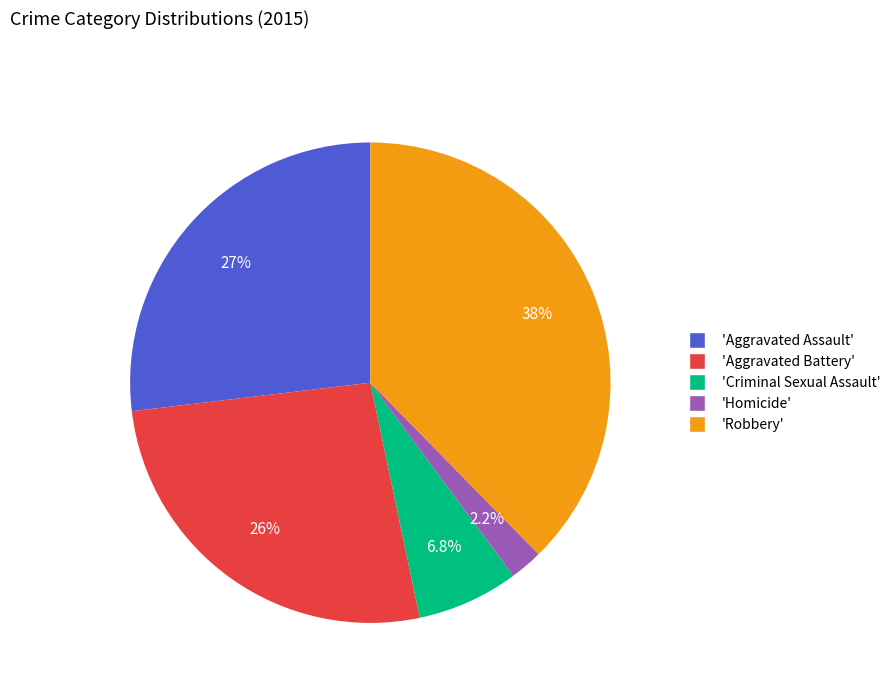

Approximately how many times larger is the value at 'Criminal Sexual Assault' compared to 'Homicide'?

3.1